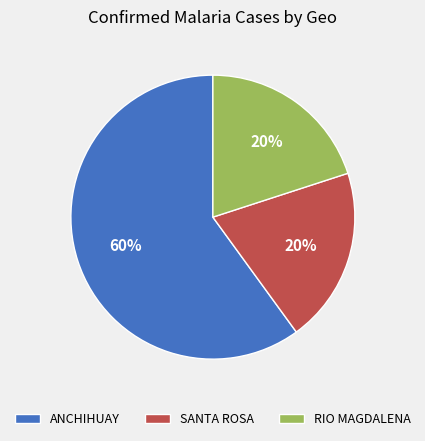

Which category has the biggest portion of the pie?

ANCHIHUAY